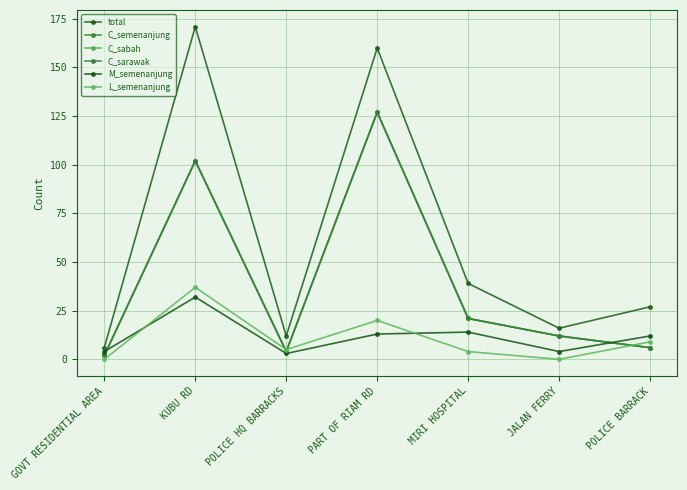

Does the chart have visible grid lines?

Yes